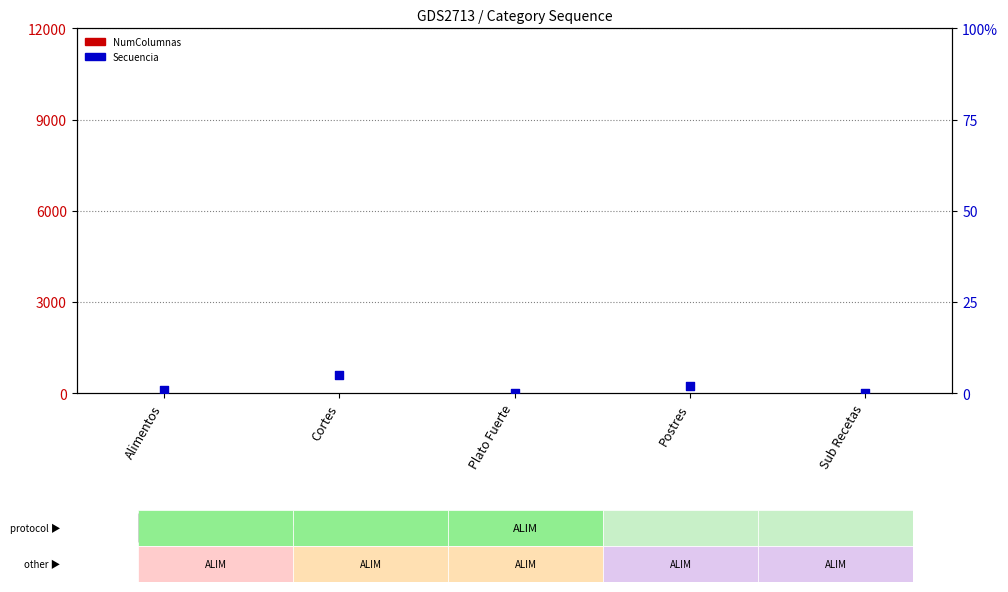

Is the value of NumColumnas at Sub Recetas greater than the value of Secuencia at Alimentos?

No